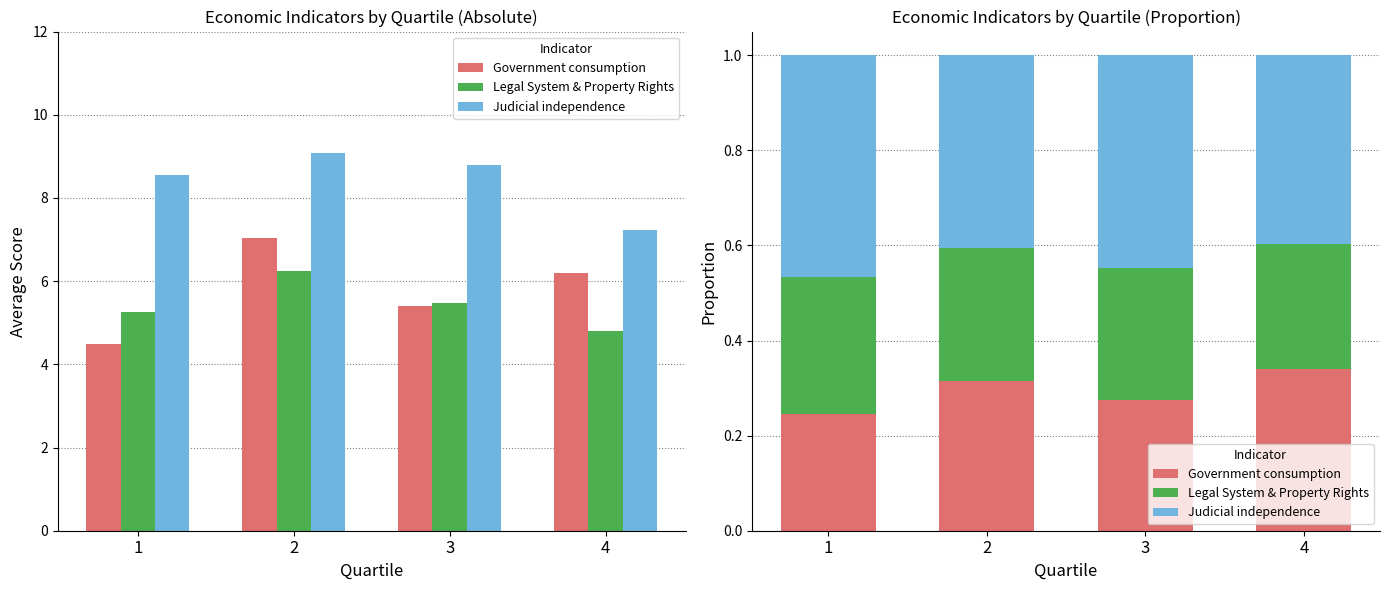

List the series in order of their peak value, highest first.

Judicial independence, Government consumption, Legal System & Property Rights